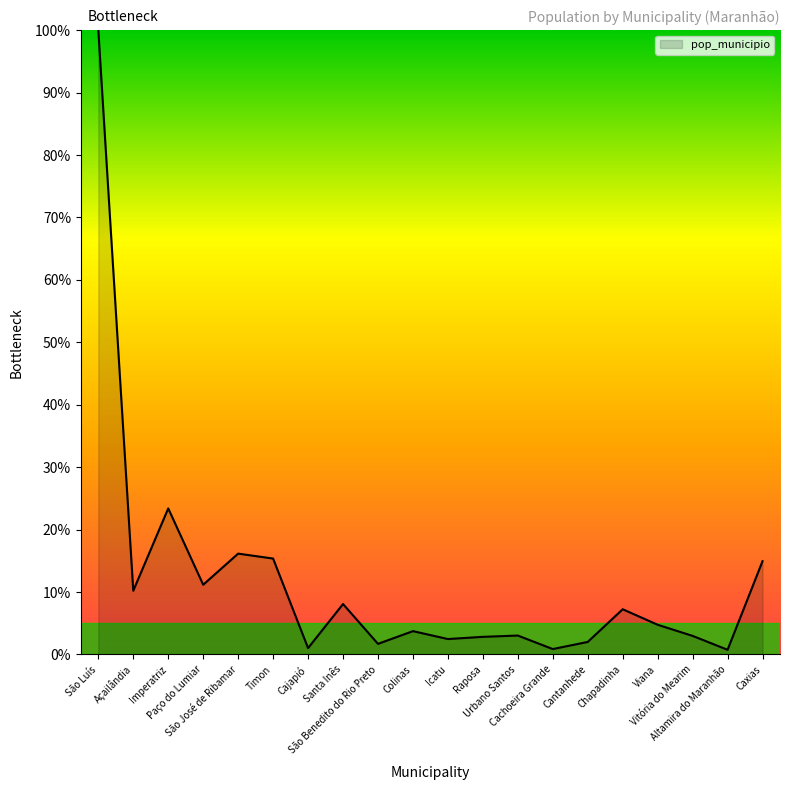

What is the difference between the maximum and minimum values?

99.3